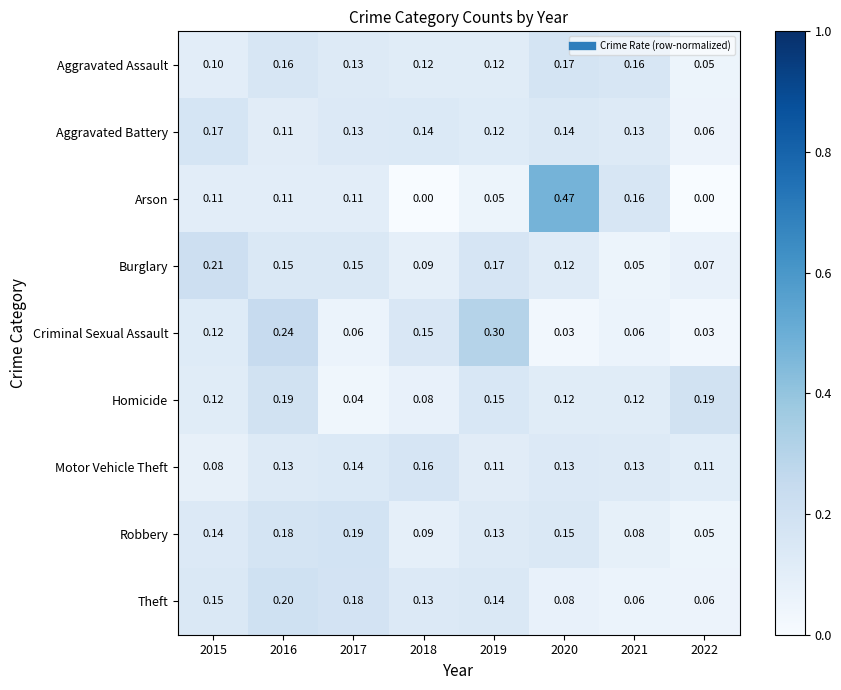

Is the value of Burglary at 2021 greater than the value of Theft at 2017?

No